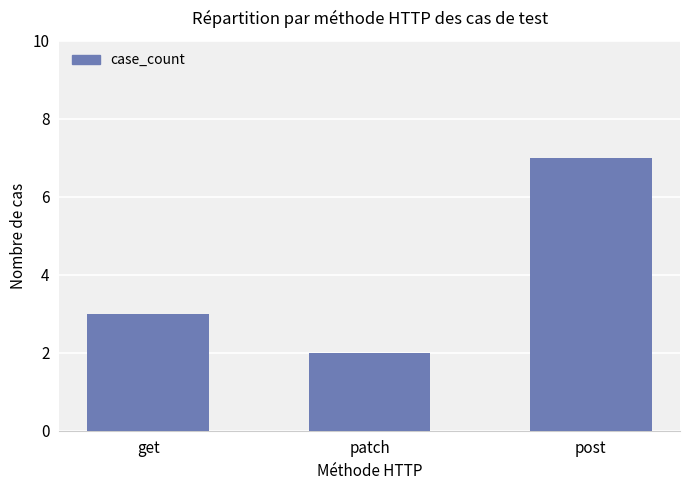

What is the greatest value displayed?

7